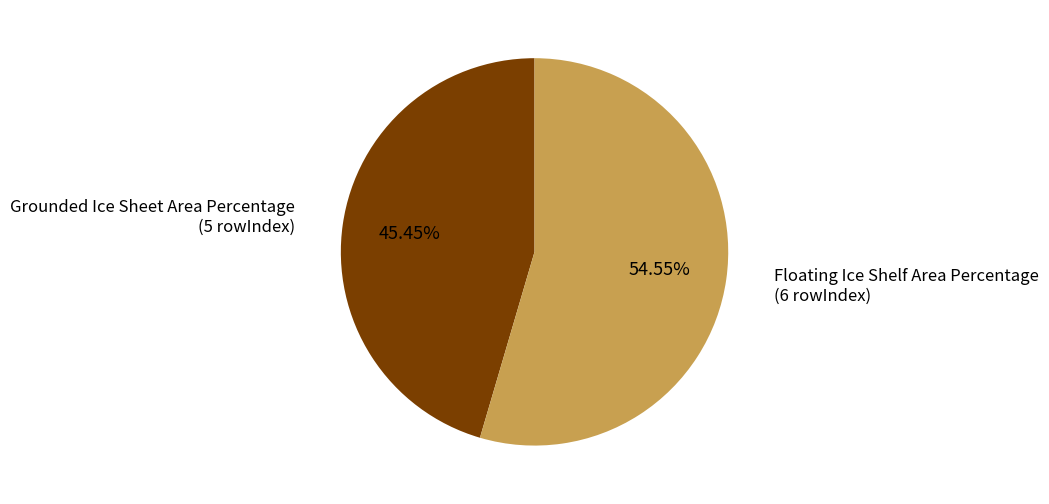

How many segments does this pie chart have?

2